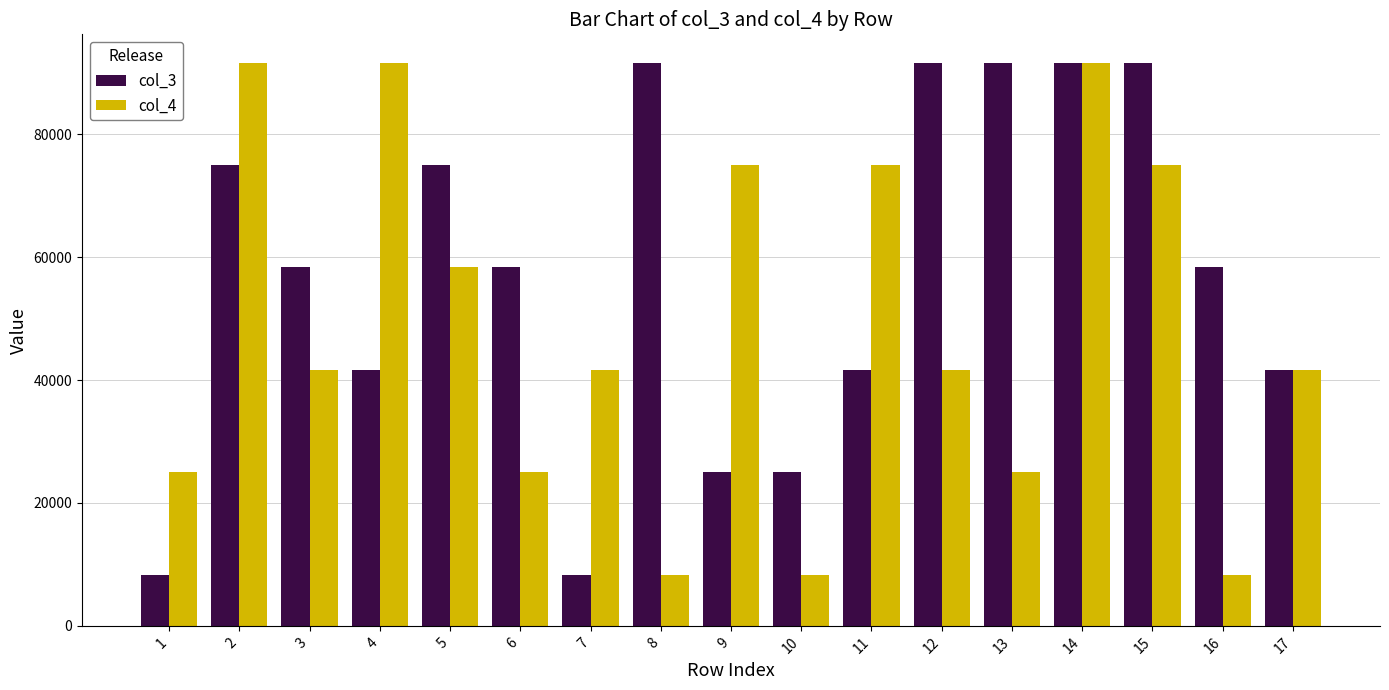

What is the value of the col_3 bar at the 16th from the left?

58333.3